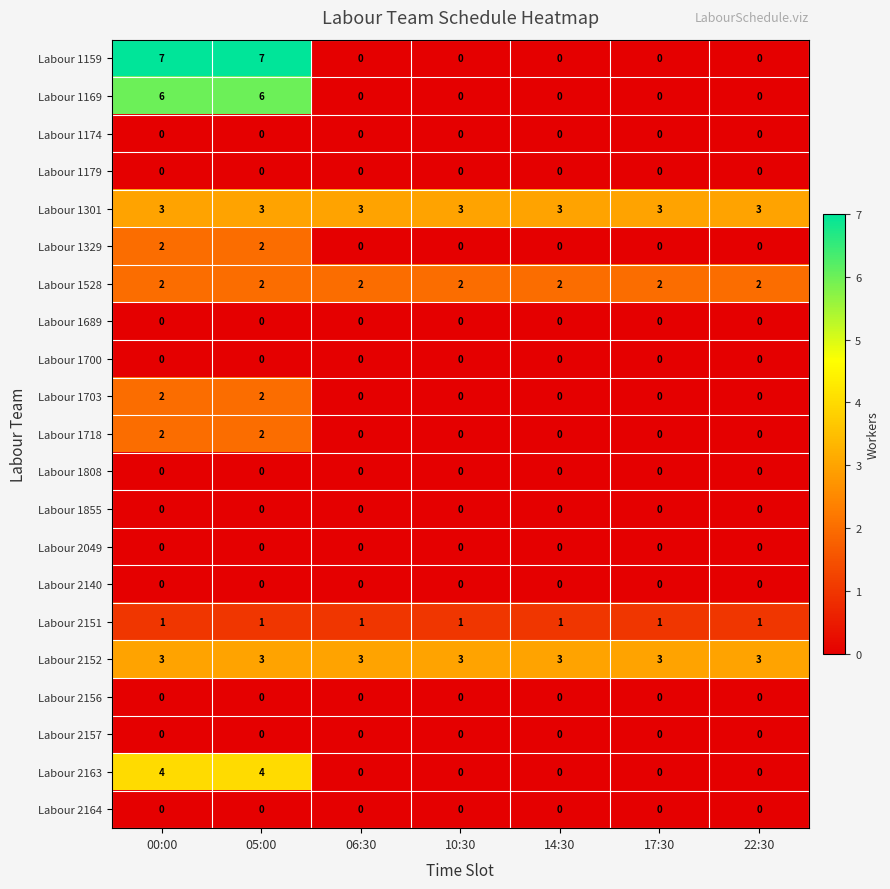

What is the difference between the maximum and minimum values in the Labour 2163 series?

4